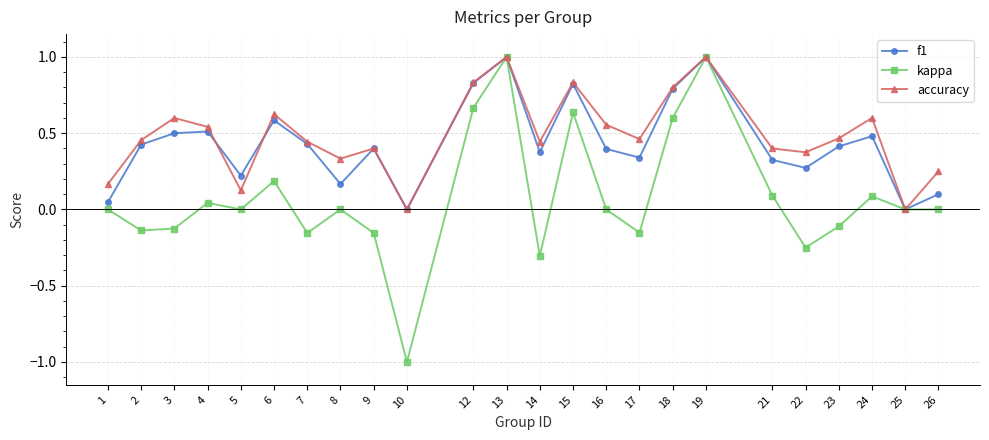

What are all the series names shown in the legend?

f1, kappa, accuracy